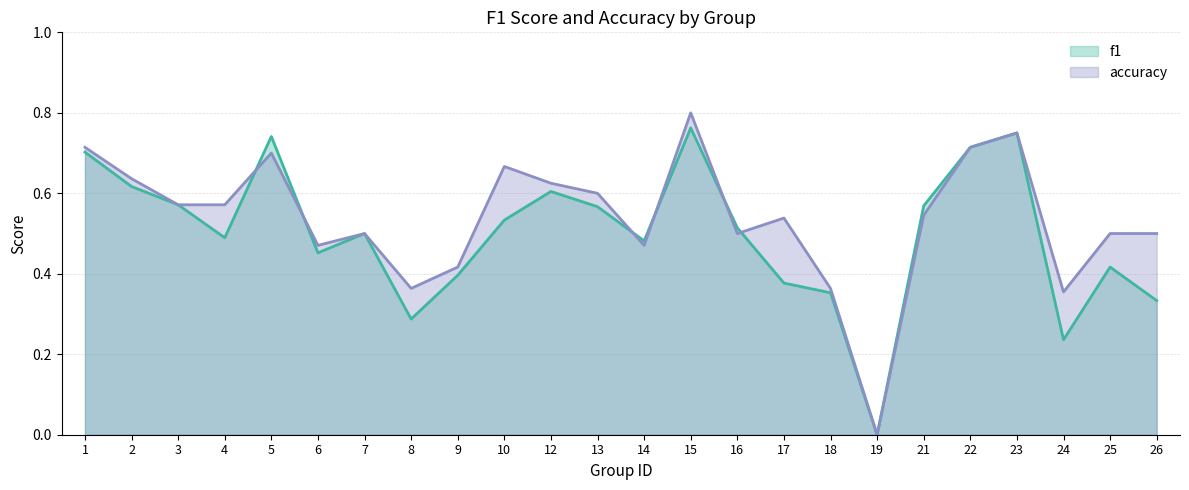

Reading left to right, what are all the values shown in this chart?

f1: 1=0.7	2=0.6	3=0.6	4=0.5	5=0.7	6=0.5	7=0.5	8=0.3	9=0.4	10=0.5	12=0.6	13=0.6	14=0.5	15=0.8	16=0.5	17=0.4	18=0.4	19=0.0	21=0.6	22=0.7	23=0.8	24=0.2	25=0.4	26=0.3
accuracy: 1=0.7	2=0.6	3=0.6	4=0.6	5=0.7	6=0.5	7=0.5	8=0.4	9=0.4	10=0.7	12=0.6	13=0.6	14=0.5	15=0.8	16=0.5	17=0.5	18=0.4	19=0.0	21=0.5	22=0.7	23=0.8	24=0.4	25=0.5	26=0.5